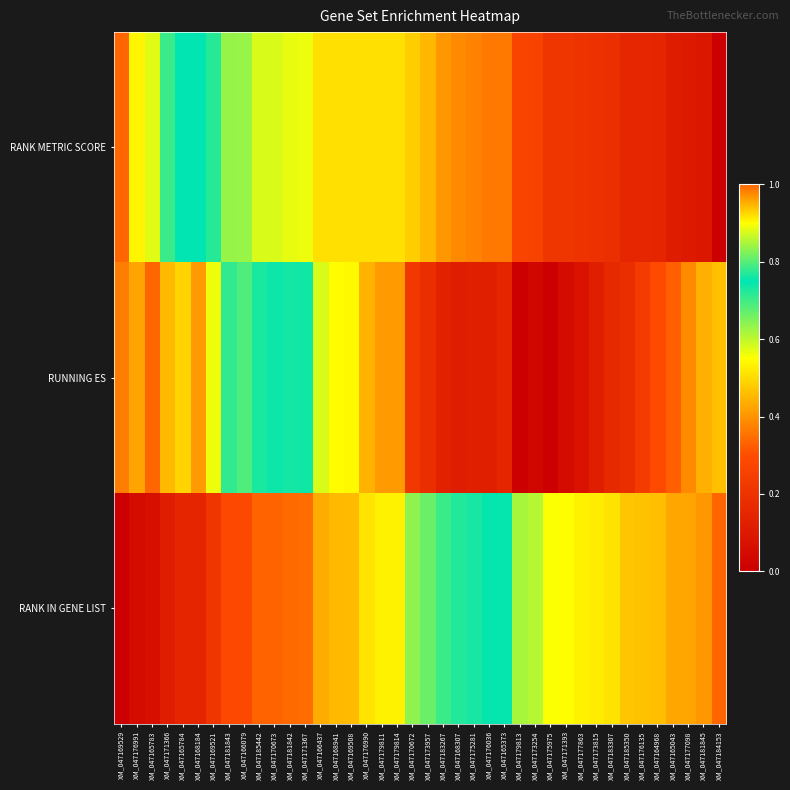

What is the maximum value shown in the chart?

1.0